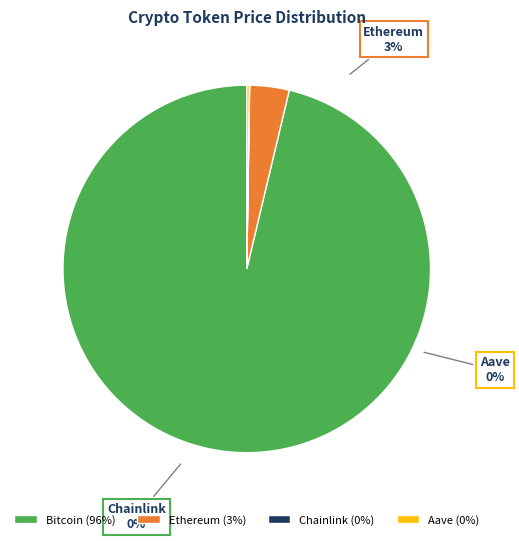

To the nearest percent, what is the average slice percentage?

25%